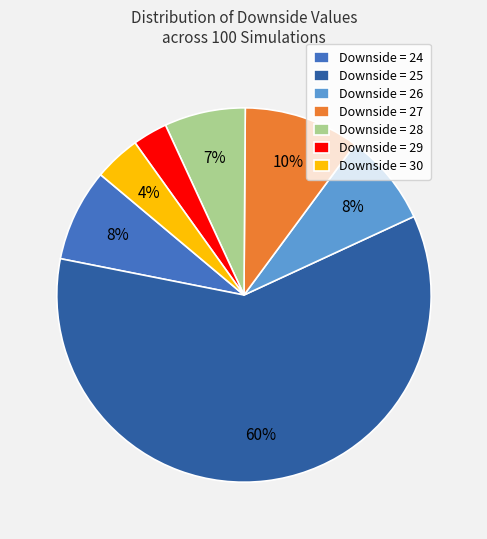

Combined, do Downside = 27 and Downside = 25 account for over 50%?

Yes